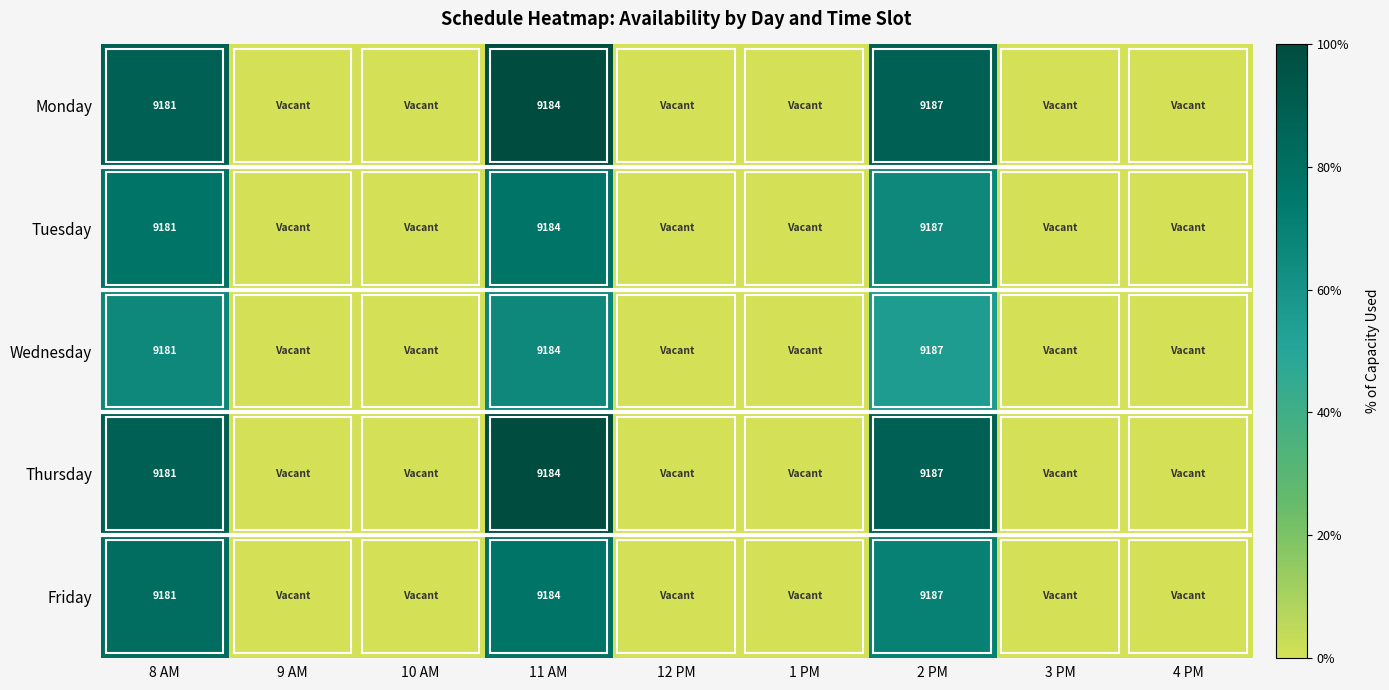

At how many categories does at least one series exceed 0?

3